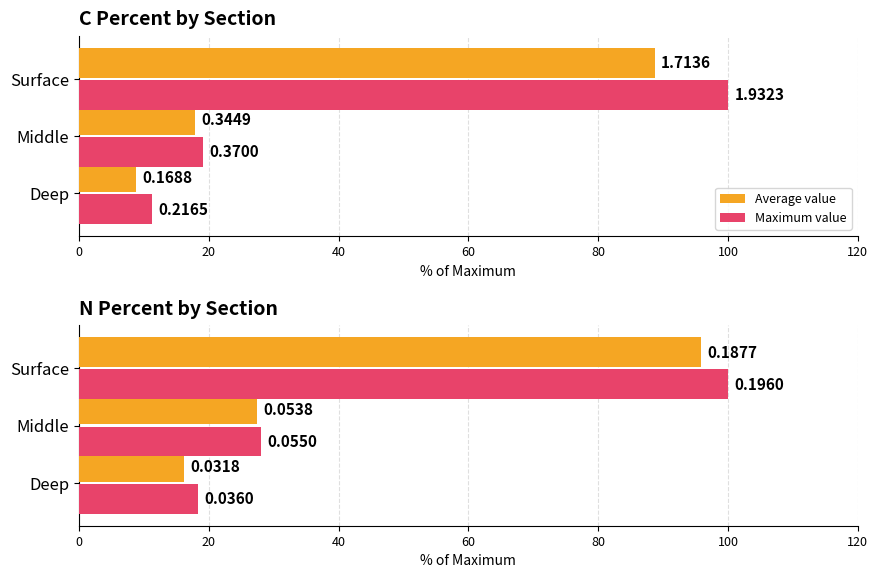

Are the bars grouped side by side (vs. stacked)?

Yes